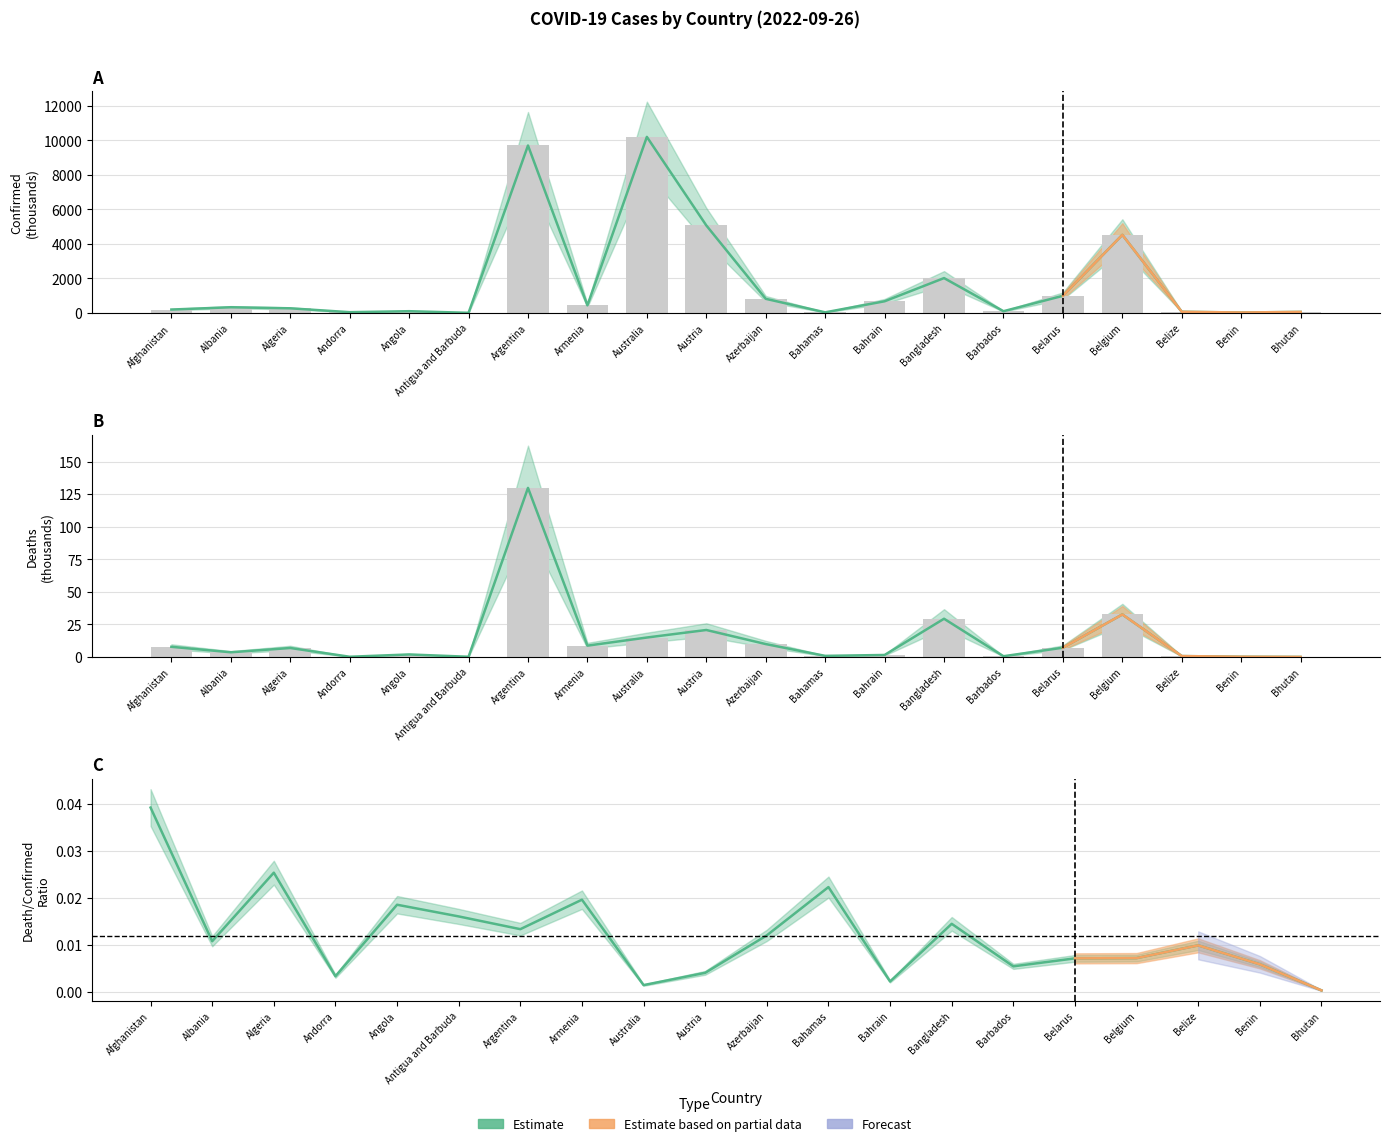

List the labels in order of Confirmed value, largest first.

Australia, Argentina, Austria, Belgium, Bangladesh, Belarus, Azerbaijan, Bahrain, Armenia, Albania, Algeria, Afghanistan, Angola, Barbados, Belize, Bhutan, Andorra, Bahamas, Benin, Antigua and Barbuda